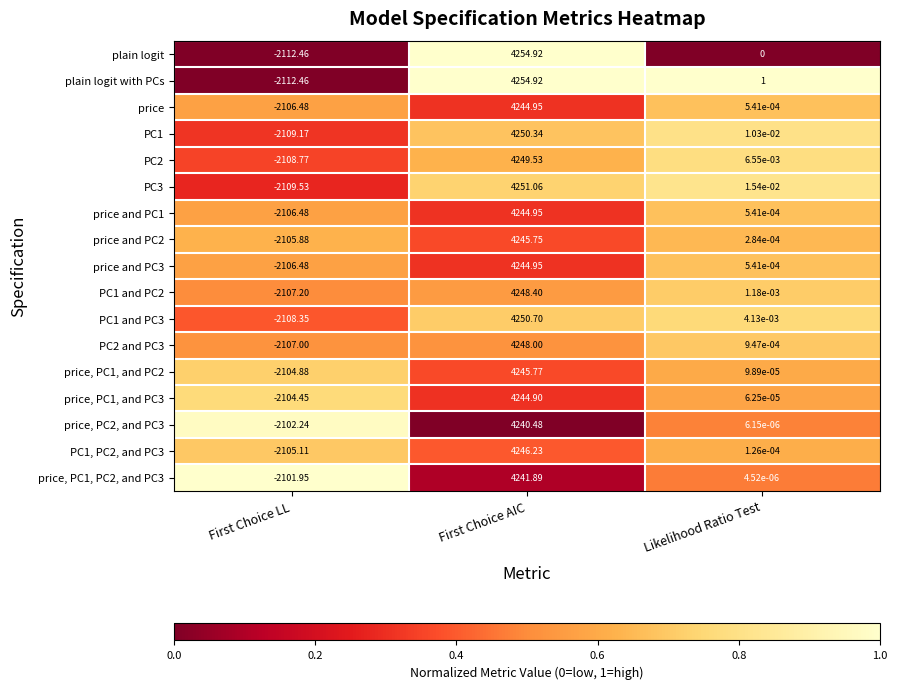

At which label is PC1 closest to 1070?

Likelihood Ratio Test